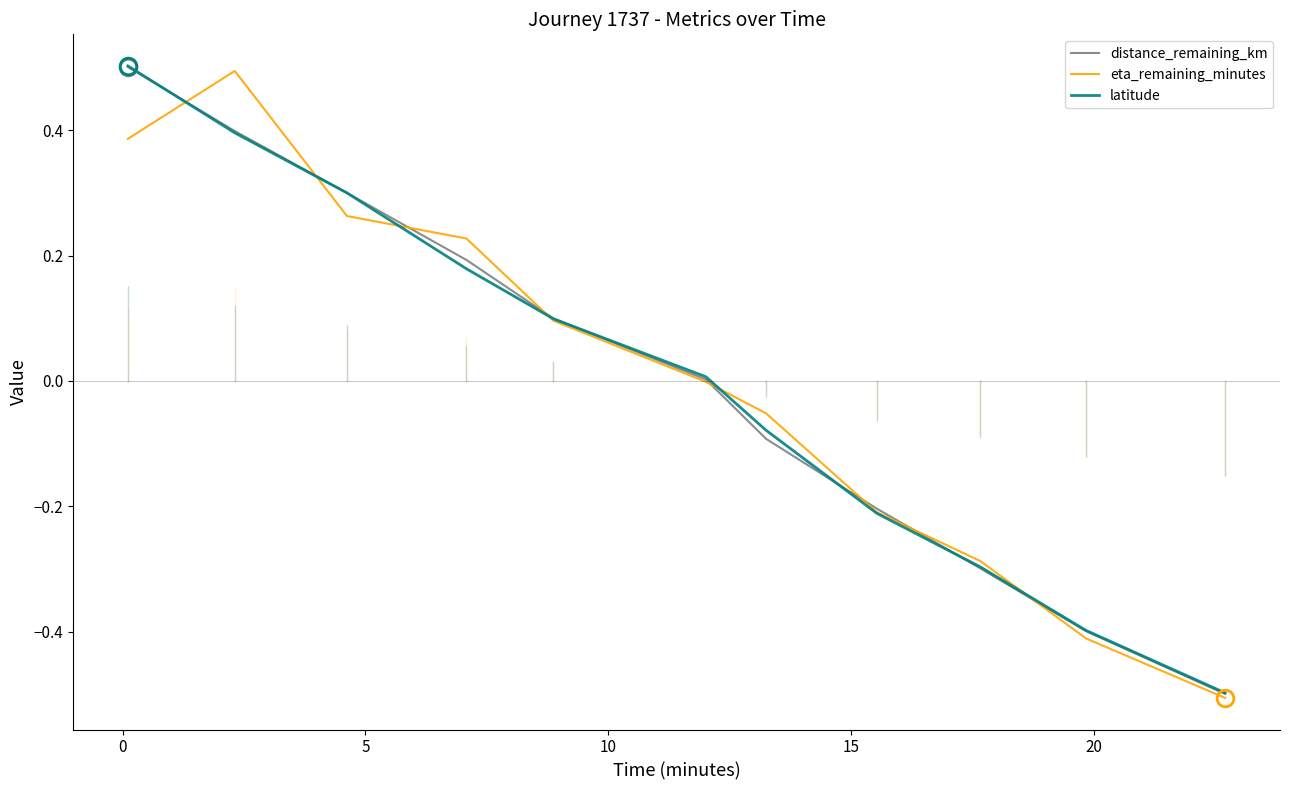

What is the highest value of the distance_remaining_km series?

0.5